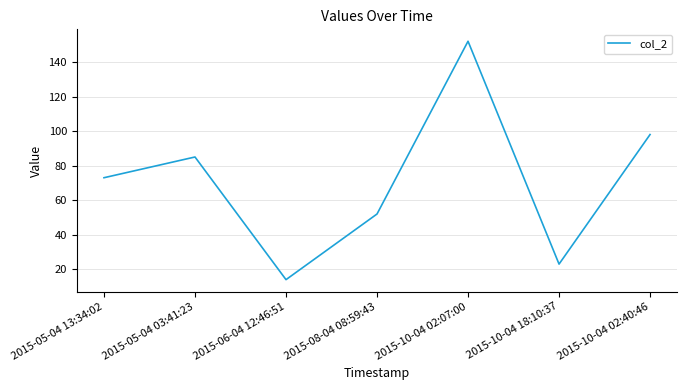

How many lines are shown in the chart?

1